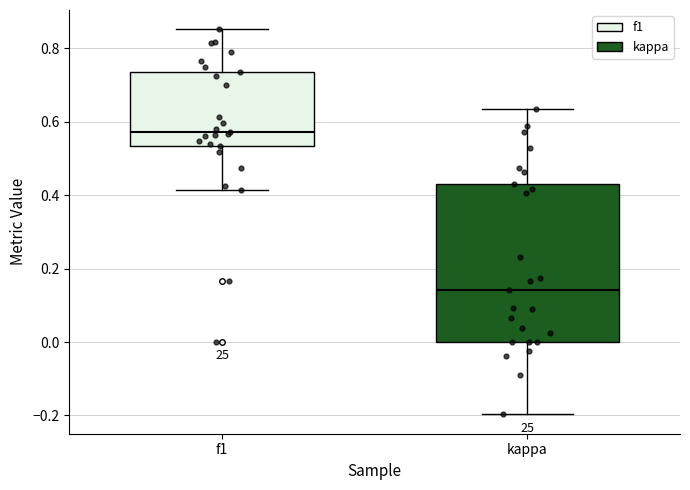

Reading left to right, read every box against the y-axis: the position of its median line, the range the box covers, and the ends of its whiskers. The values are not printed on the chart, so give them approximately, as read against the axis.

f1: median 0.58, box 0.54 to 0.74, whiskers 0.42 to 0.86
kappa: median 0.14, box 0.00 to 0.44, whiskers -0.20 to 0.64